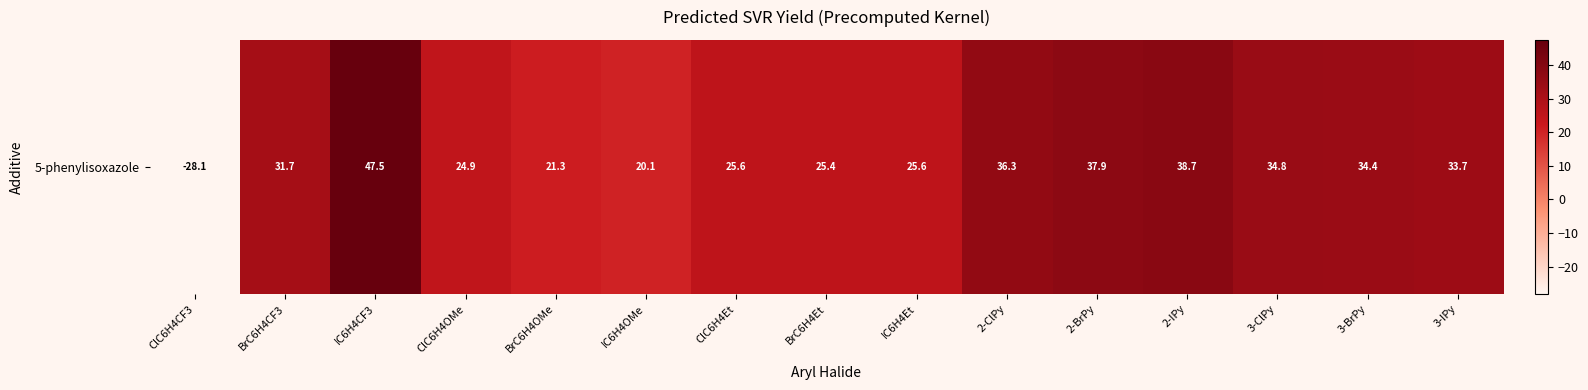

At which category does the chart reach its peak across all series?

IC6H4CF3